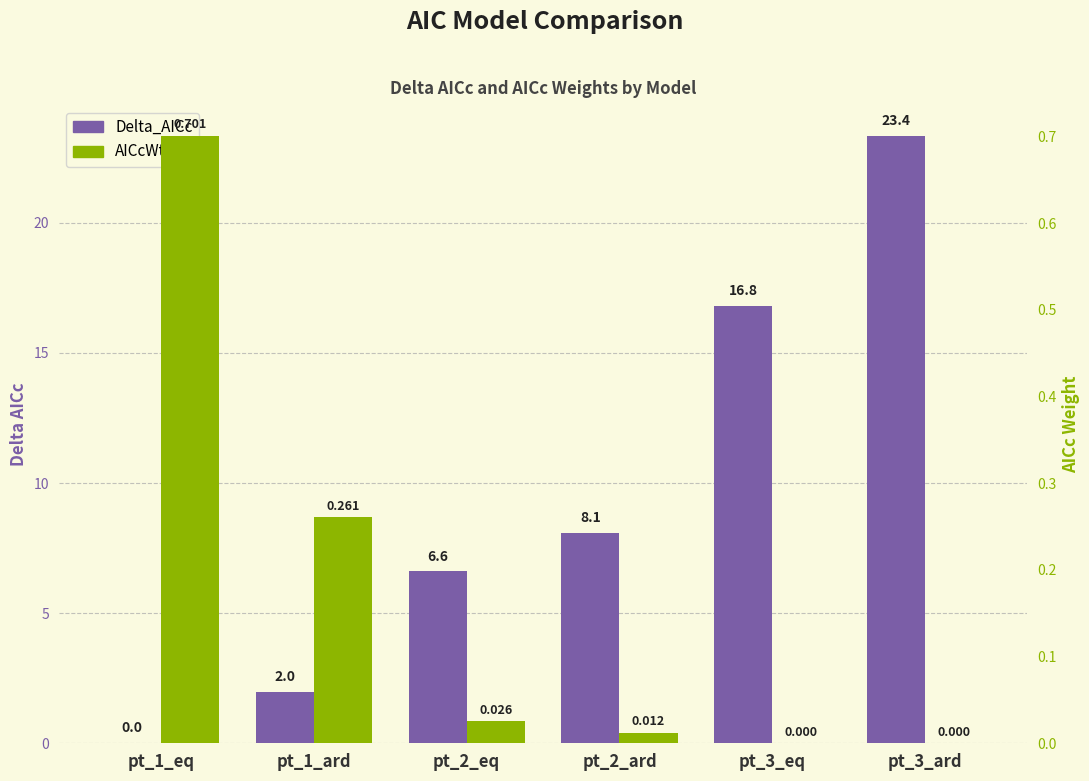

How many bars are there in total?

12